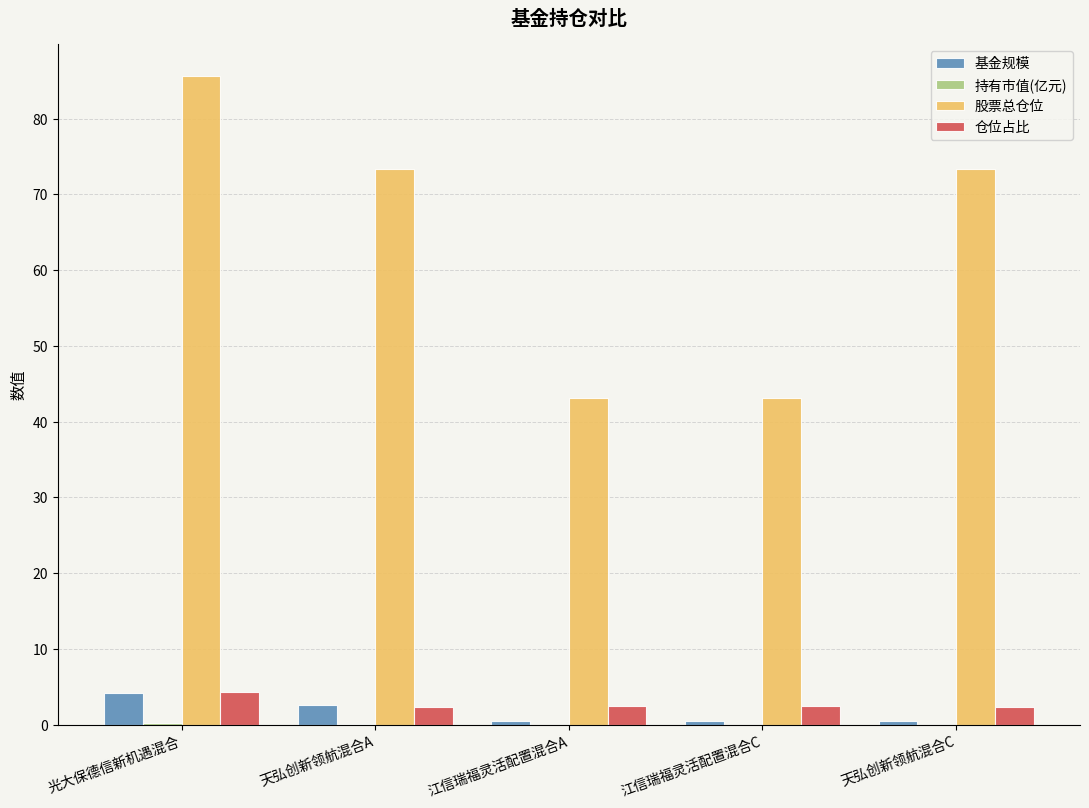

Is the value of 仓位占比 at 江信瑞福灵活配置混合C greater than the value of 基金规模 at 天弘创新领航混合C?

Yes